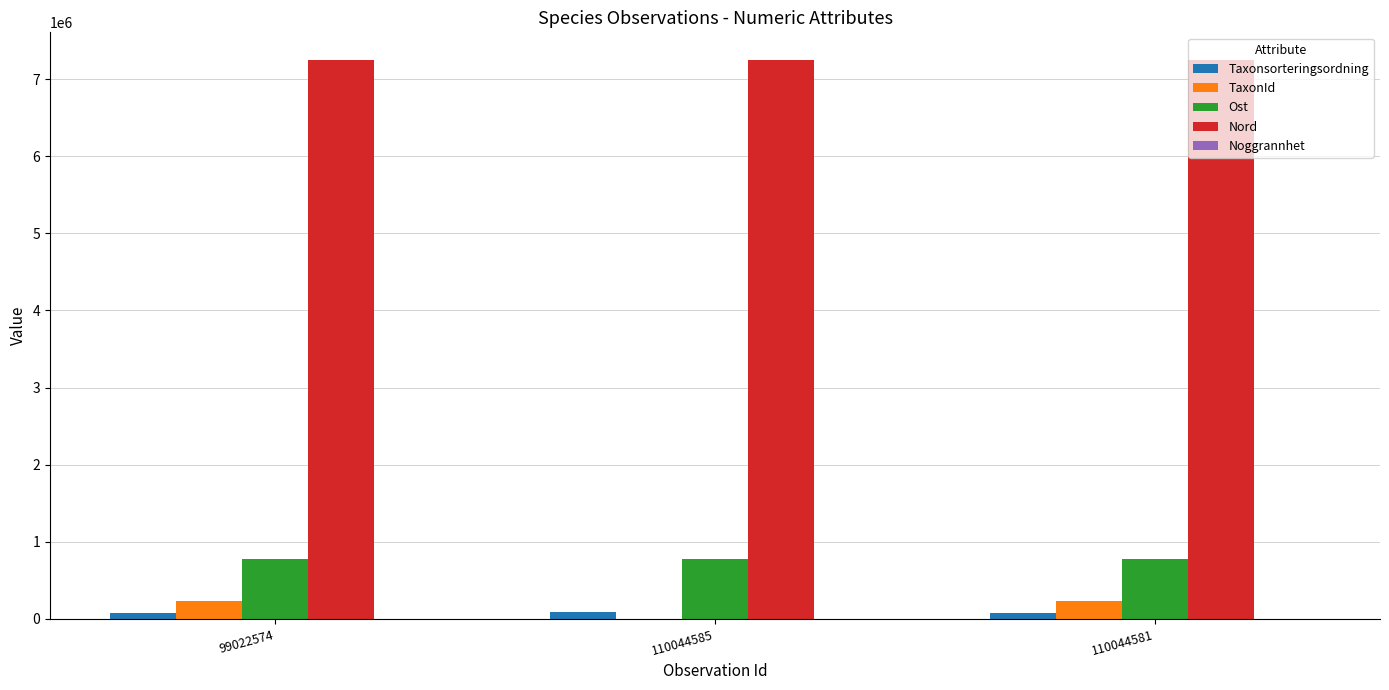

The value of Nord at 110044585 is 3828869. True or false?

False